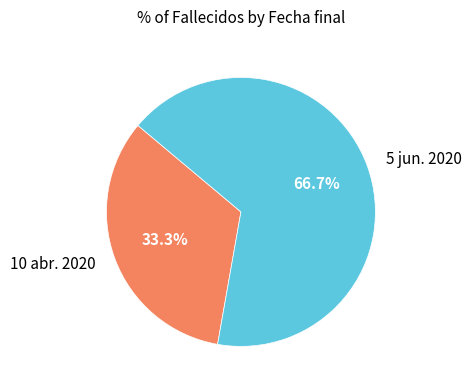

Which slice is the smallest?

10 abr. 2020